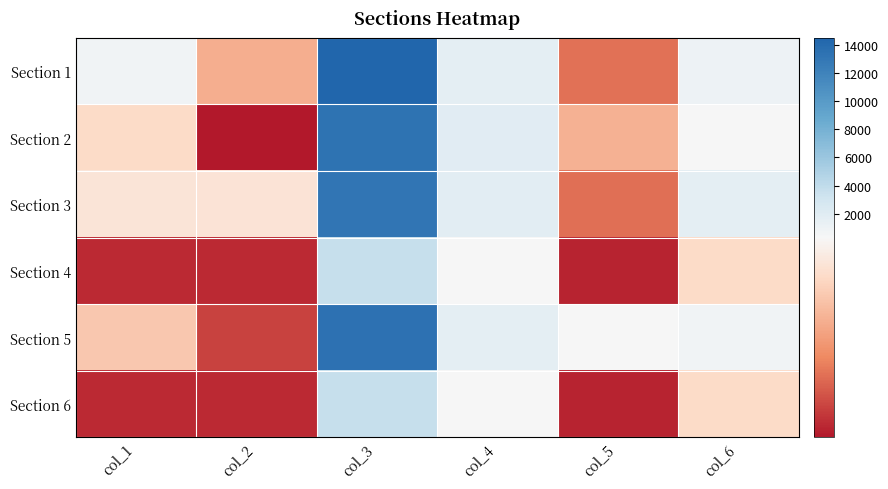

Which series has the widest spread of values?

Section 1